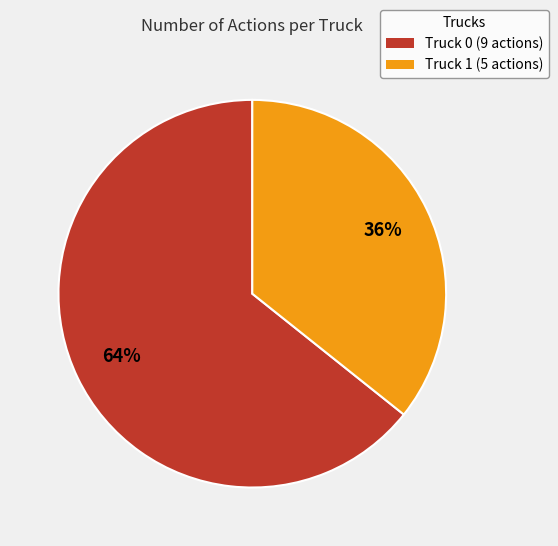

How many slices are in this pie chart?

2